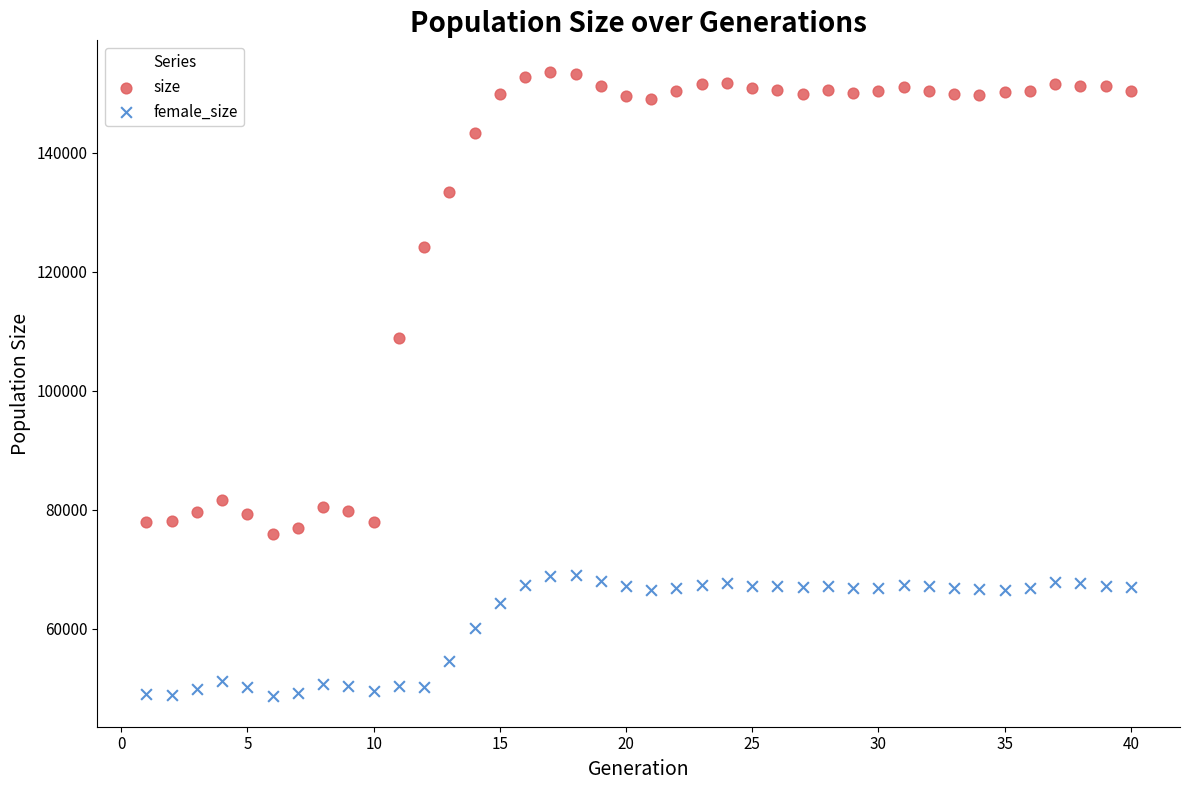

Which series reaches the maximum Y coordinate?

size